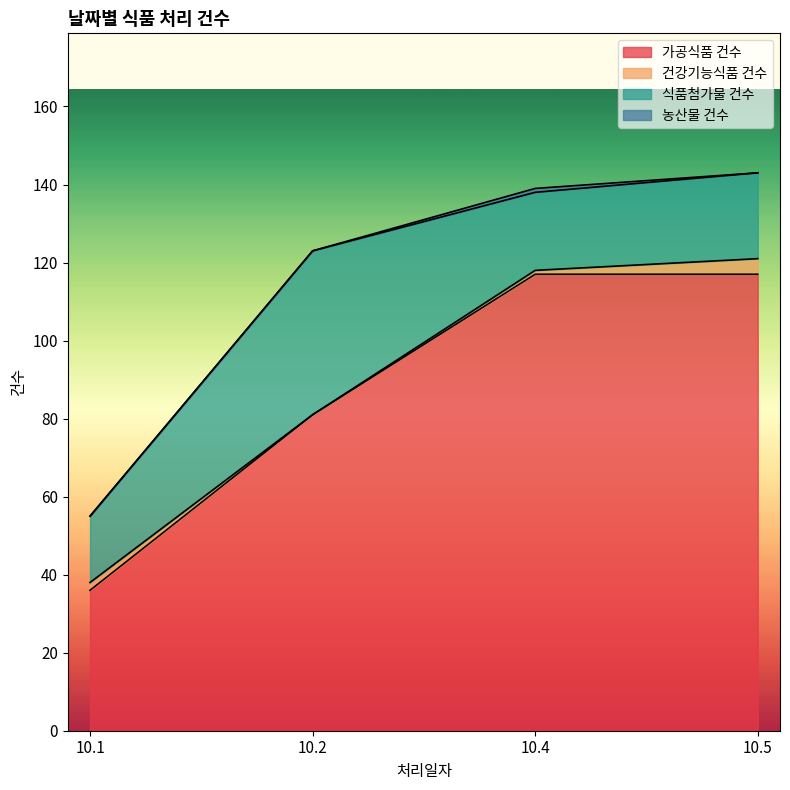

The 농산물 건수 series shows 2 at 10.4. True or false?

False